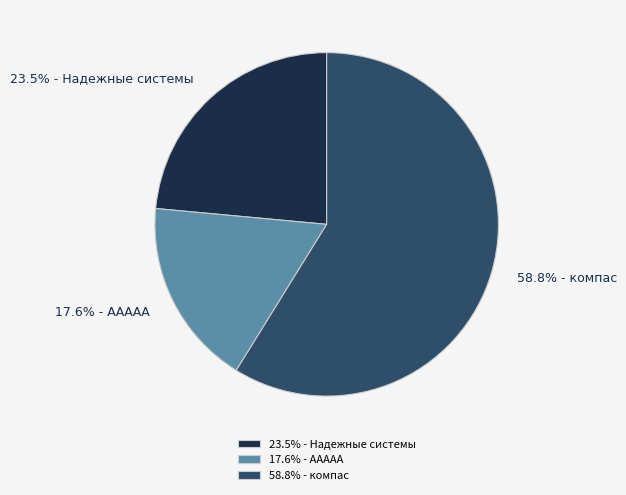

Which slice is the smallest?

17.6% - ААААА